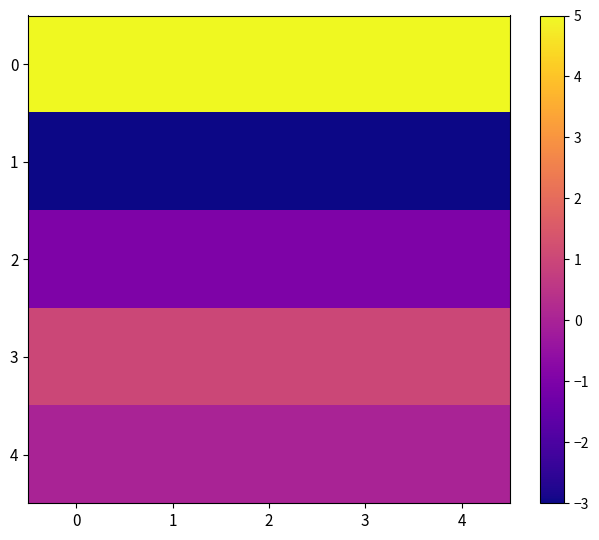

Reading right to left, transcribe all the data shown in this chart.

0: 4=5	3=5	2=5	1=5	0=5
1: 4=-3	3=-3	2=-3	1=-3	0=-3
2: 4=-1	3=-1	2=-1	1=-1	0=-1
3: 4=1	3=1	2=1	1=1	0=1
4: 4=0	3=0	2=0	1=0	0=0